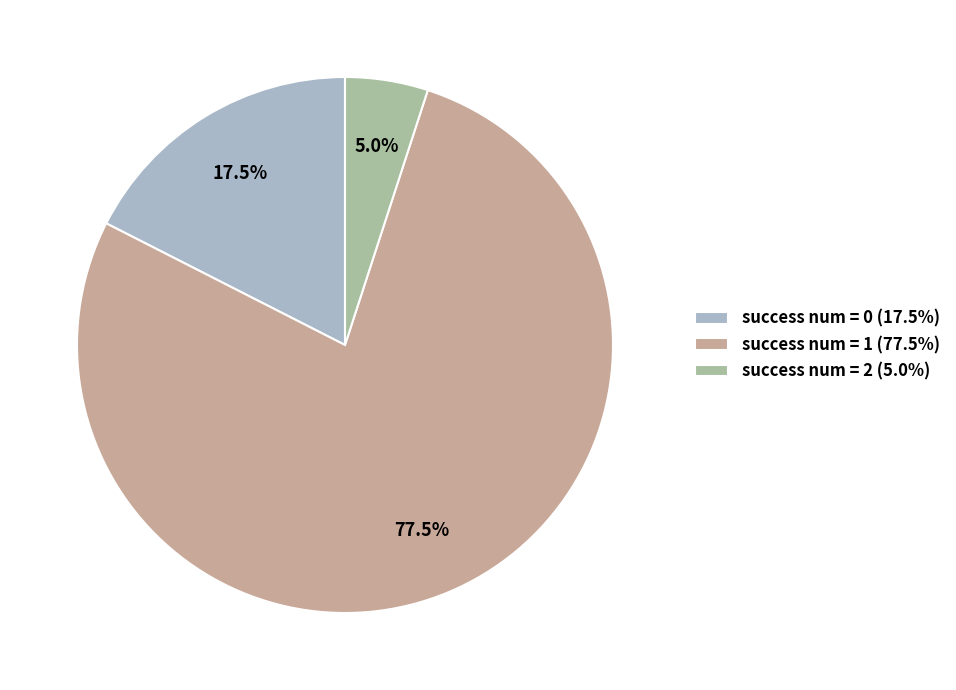

What portion of the pie excludes success num = 1 (77.5%)?

22.5%